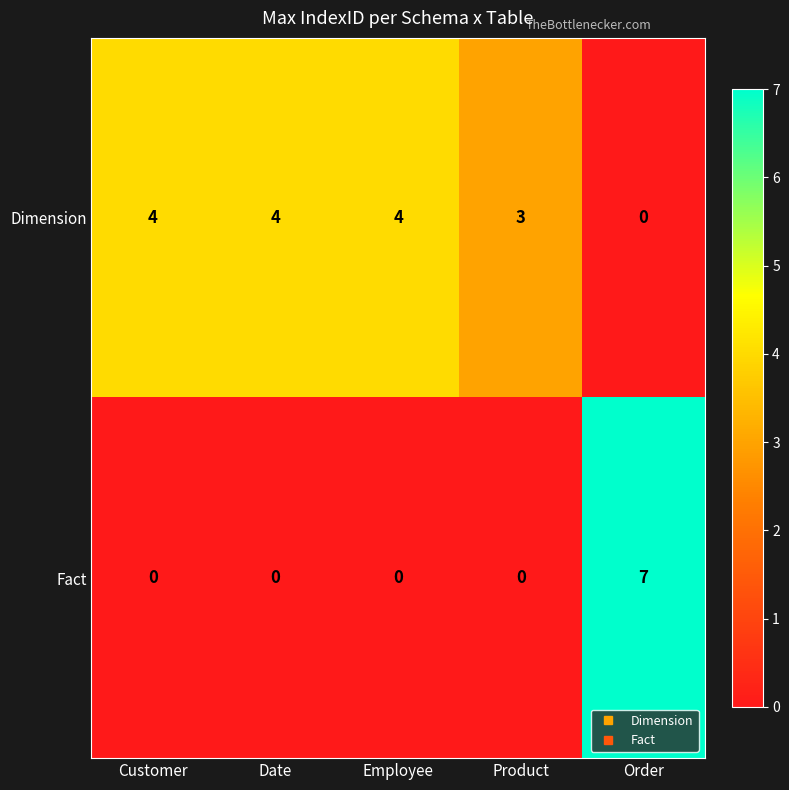

The value of Fact at Order is 7. True or false?

True